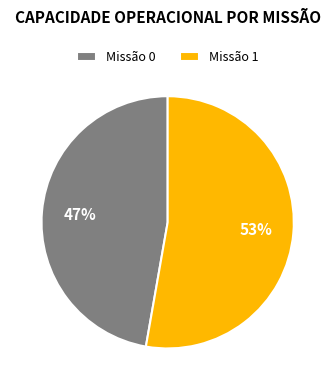

Combined, do Missão 0 and Missão 1 account for over 50%?

Yes